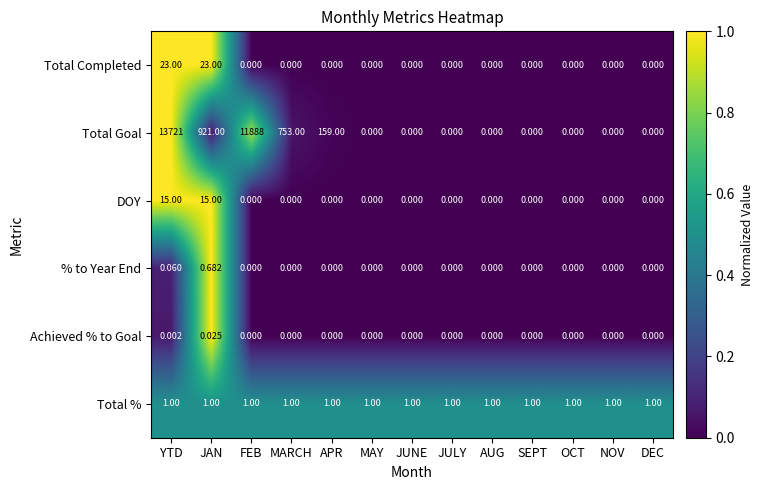

Rank the series by their maximum value, from highest to lowest.

Total Goal, Total Completed, DOY, Total %, % to Year End, Achieved % to Goal